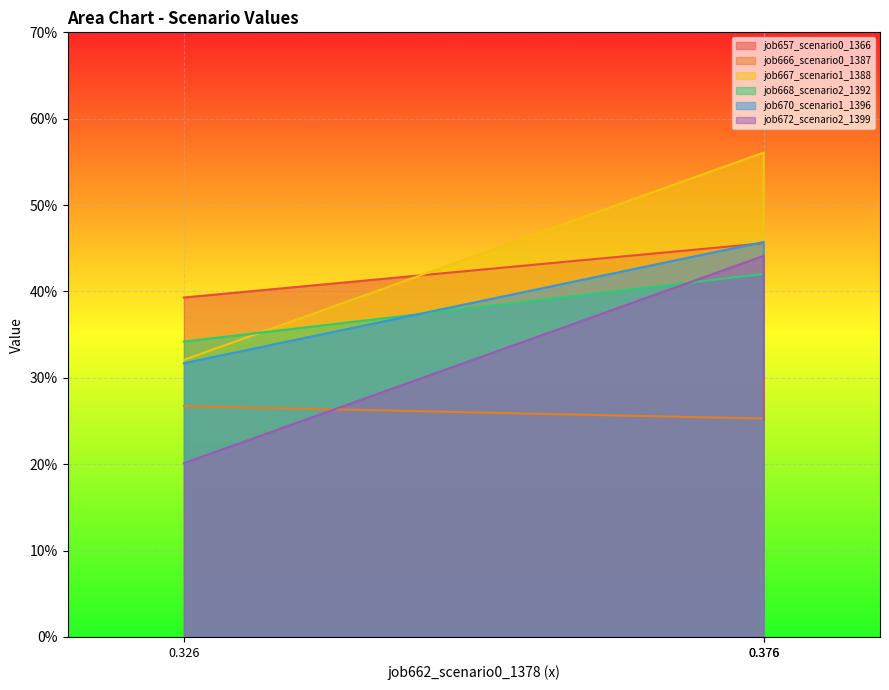

Which series has the largest total across all categories?

job667_scenario1_1388